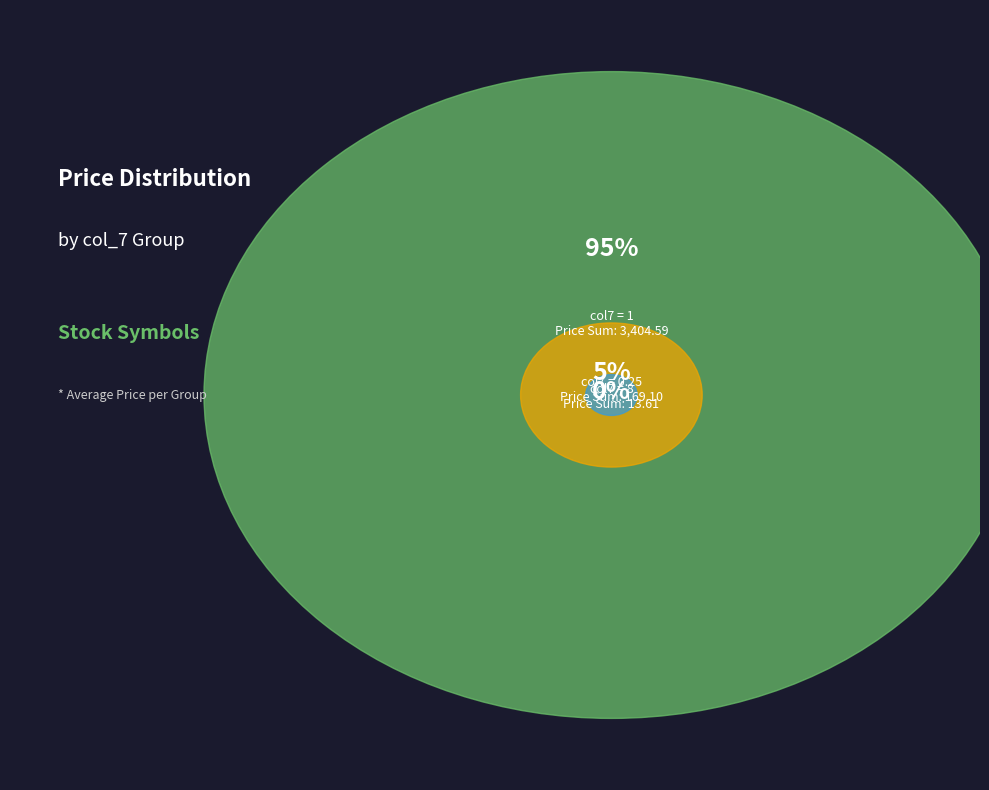

Is it true that EEM is 14% of the pie?

False